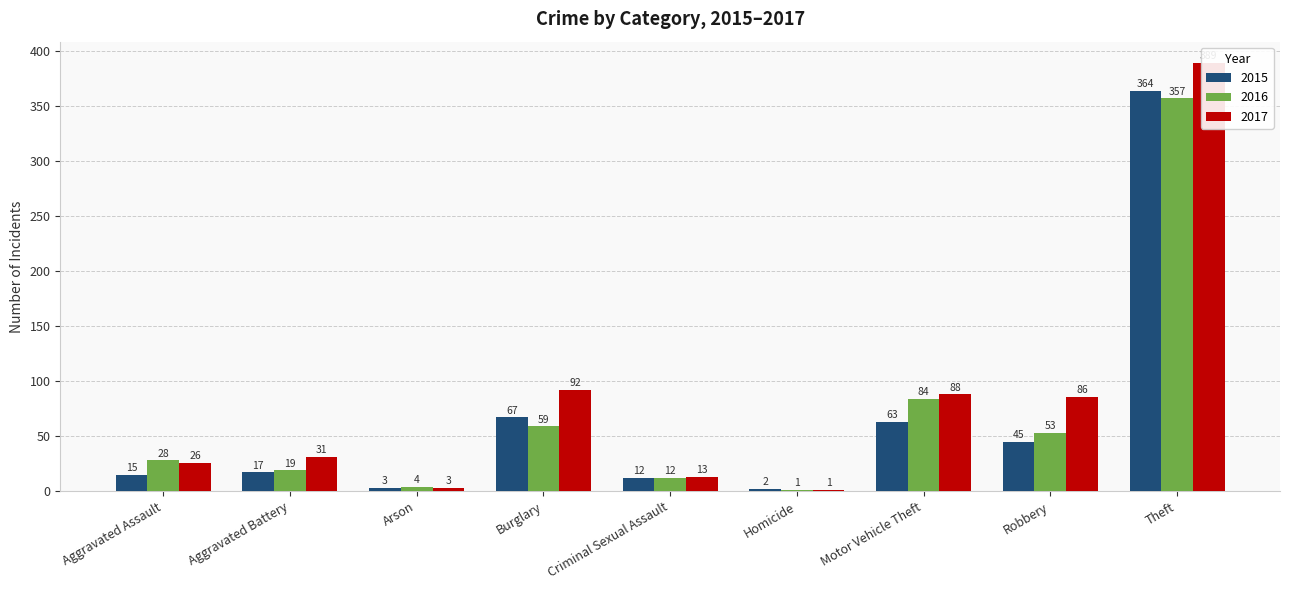

What are all the series names shown in the legend?

2015, 2016, 2017